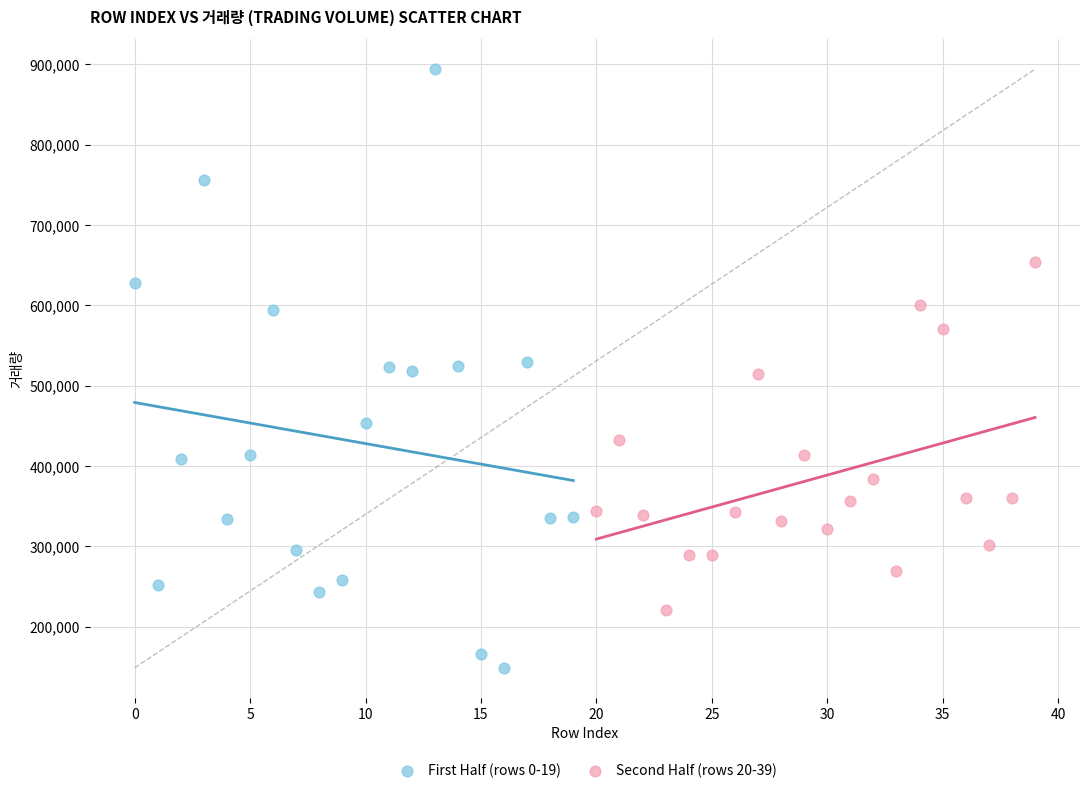

Which series contains the lowest Y value?

First Half (rows 0-19)